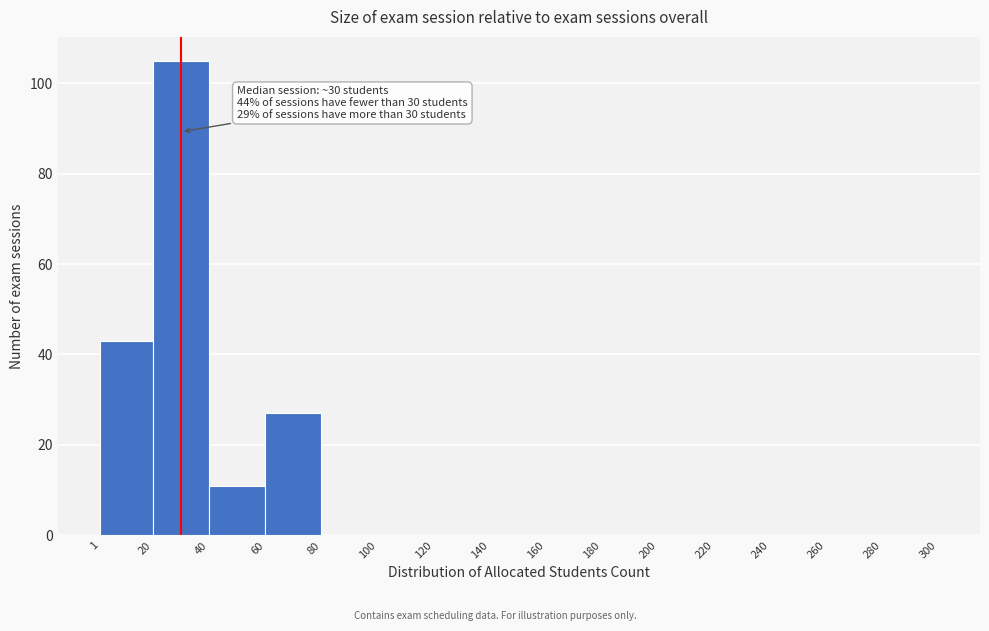

Over which range of the x-axis is the bar tallest?

20 to 40